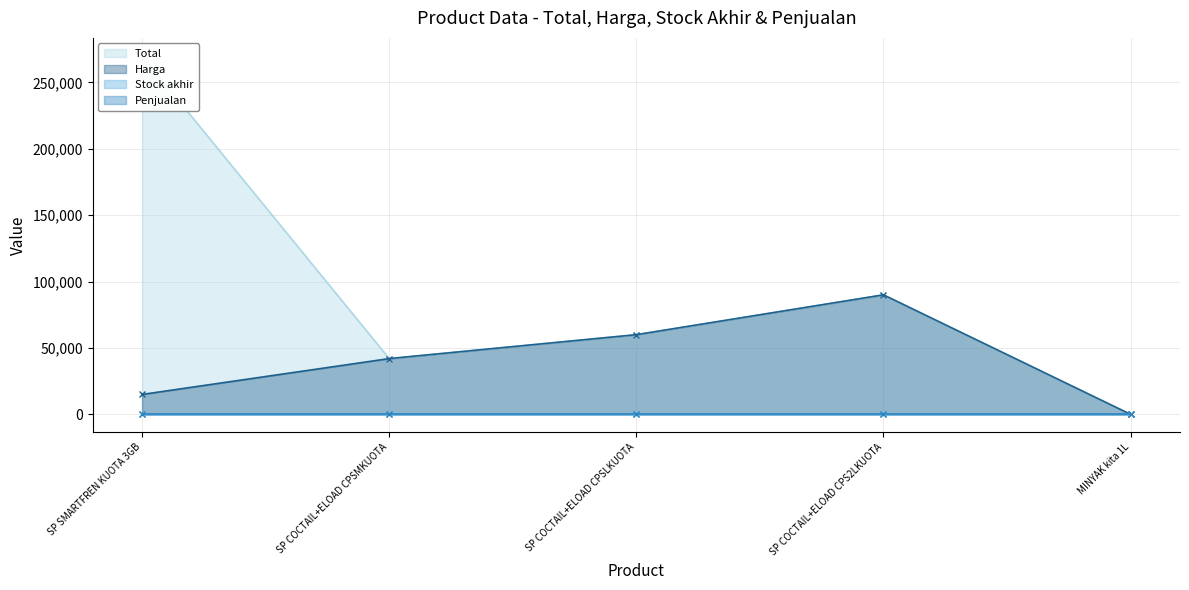

True or false: Stock akhir has more than 2 interior local peaks.

False